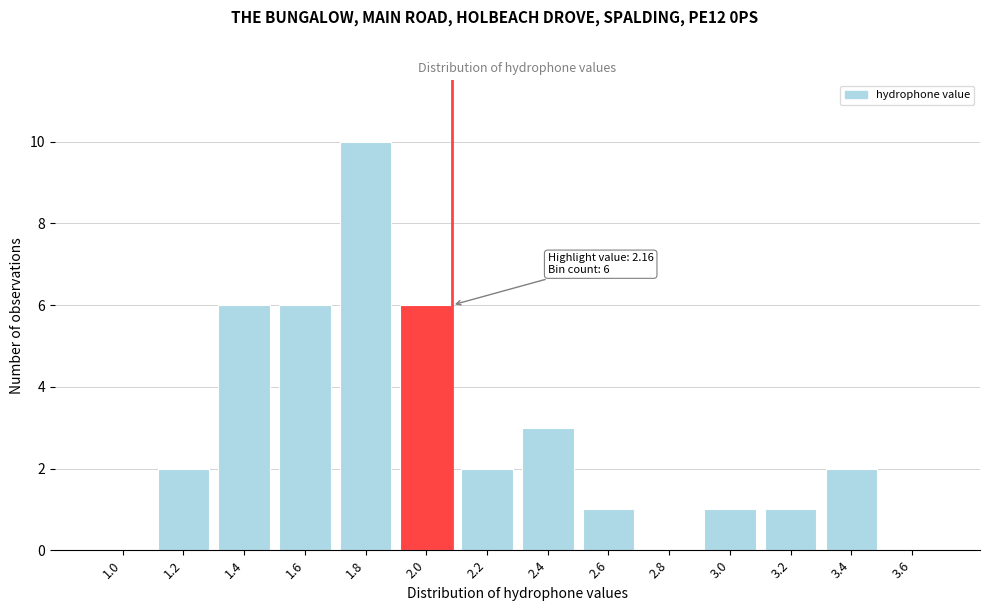

Reading left to right, list all the values displayed in this chart.

1.0=0	1.2=2	1.4=6	1.6=6	1.8=10	2.0=6	2.2=2	2.4=3	2.6=1	2.8=0	3.0=1	3.2=1	3.4=2	3.6=0